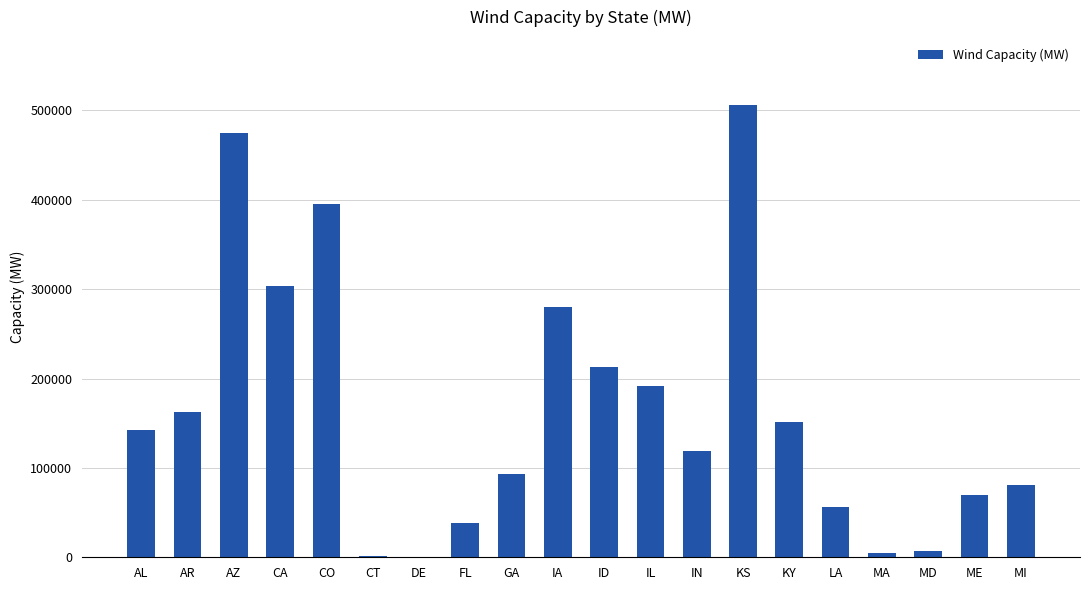

Which label corresponds to the largest value in the chart?

KS